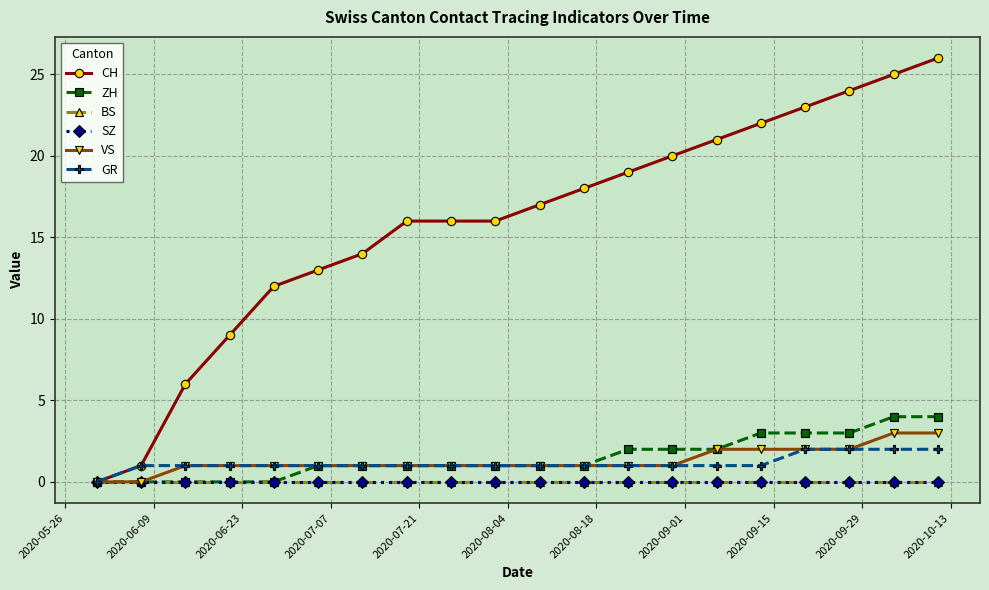

What is the average value of the VS series?

1